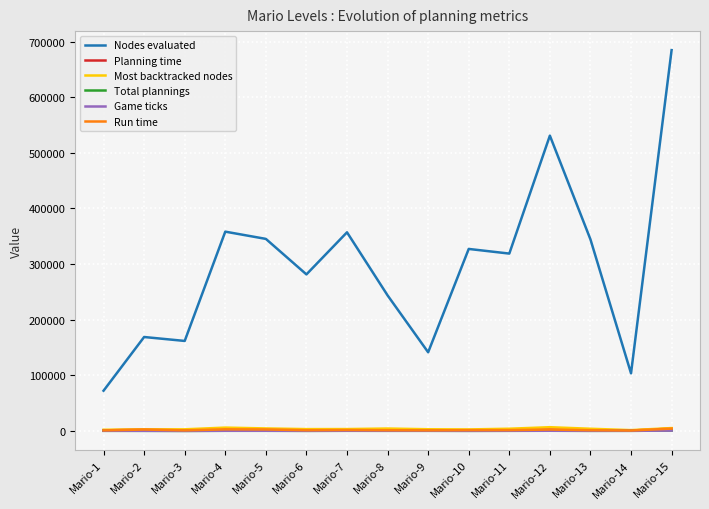

In Most backtracked nodes, how many points are higher than both neighbors (excluding endpoints)?

3